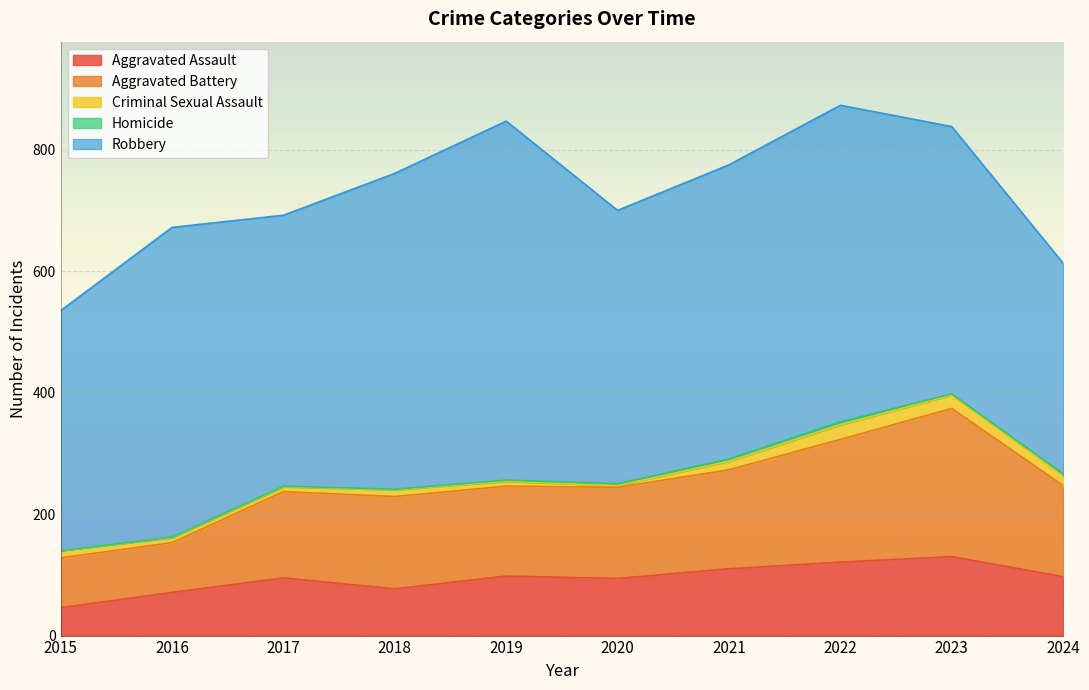

Reading left to right, what are all the values shown in this chart?

Aggravated Assault: 2015=46	2016=71	2017=95	2018=77	2019=98	2020=94	2021=110	2022=121	2023=130	2024=97
Aggravated Battery: 2015=82	2016=82	2017=142	2018=152	2019=148	2020=150	2021=163	2022=202	2023=244	2024=150
Criminal Sexual Assault: 2015=12	2016=8	2017=8	2018=11	2019=8	2020=3	2021=14	2022=24	2023=22	2024=16
Homicide: 2015=0	2016=1	2017=1	2018=1	2019=2	2020=3	2021=4	2022=5	2023=2	2024=3
Robbery: 2015=395	2016=510	2017=446	2018=520	2019=591	2020=450	2021=484	2022=521	2023=440	2024=347